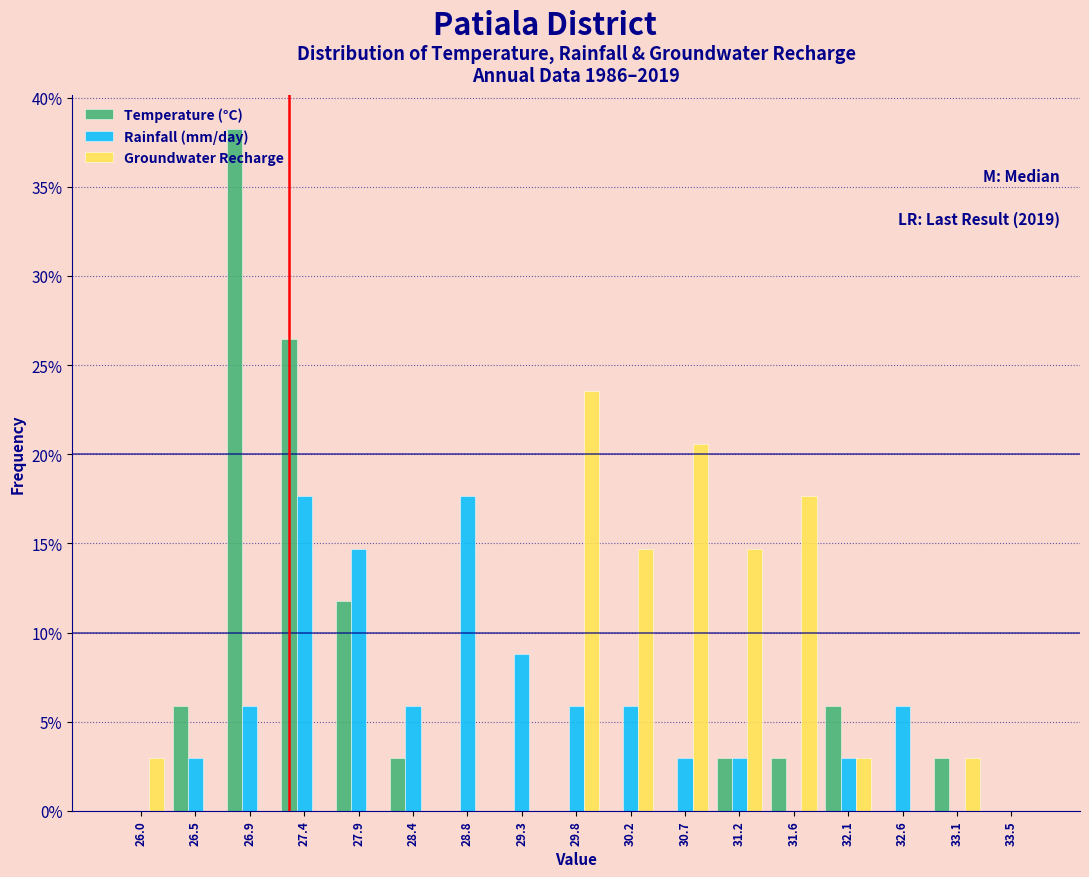

What is the total value across all series at 32.6?

5.9